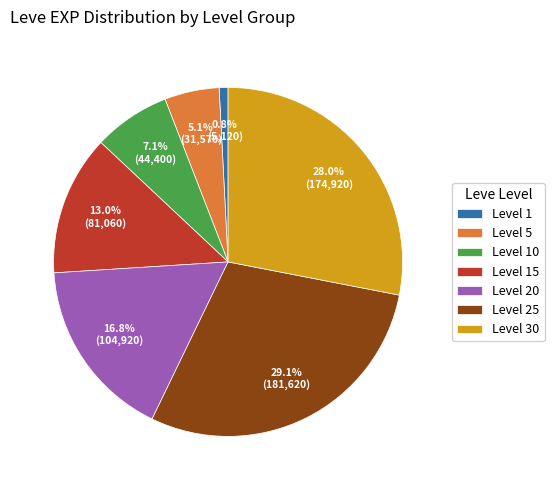

Which category has the smallest portion of the pie?

Level 1